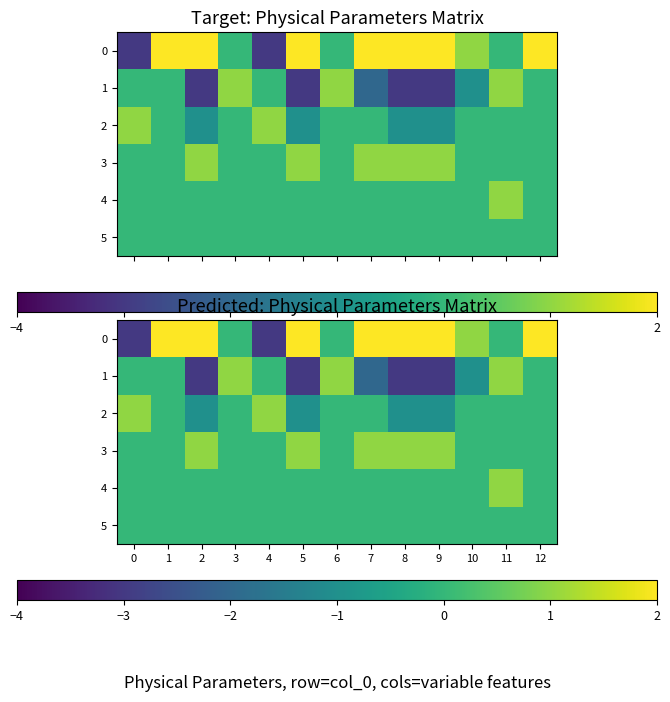

At how many categories does at least one series exceed 4?

4